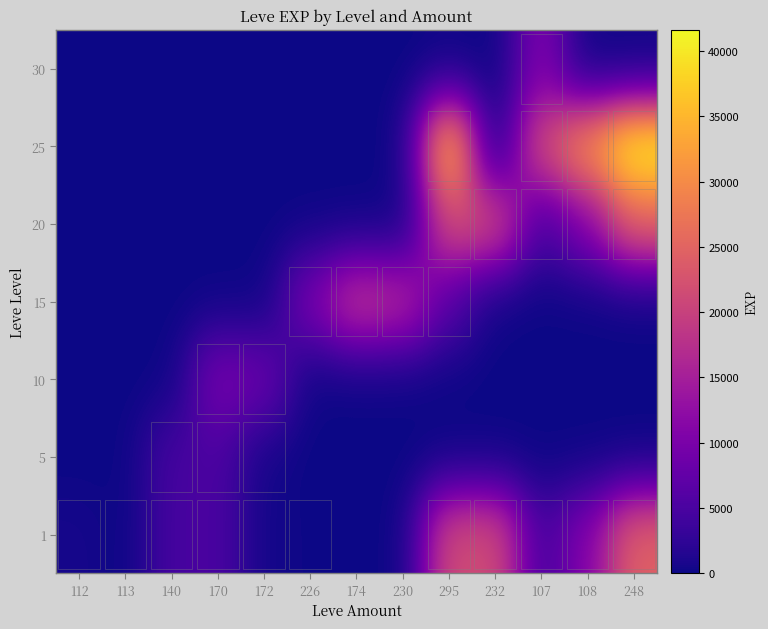

Rank the series at 107 from lowest to highest value.

5, 10, 15, 1, 20, 30, 25